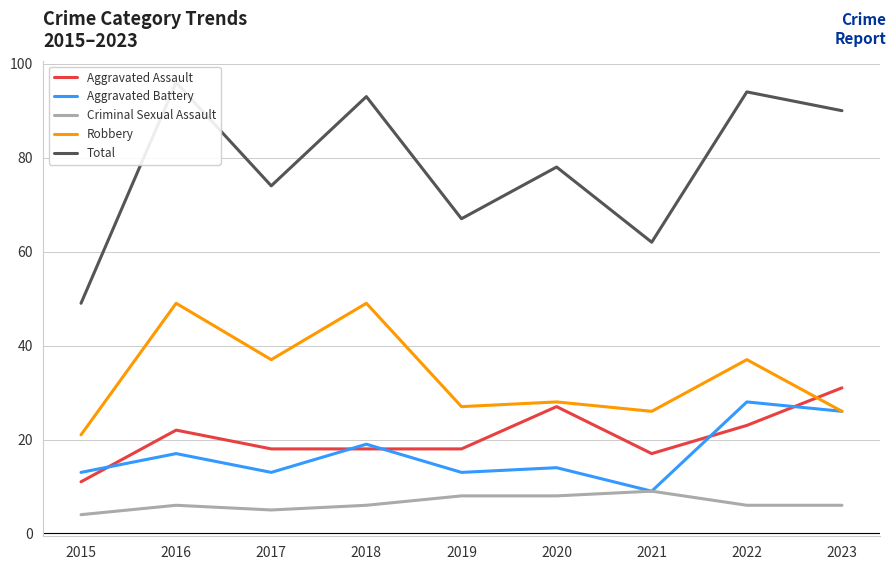

Which series has the largest total across all categories?

Total